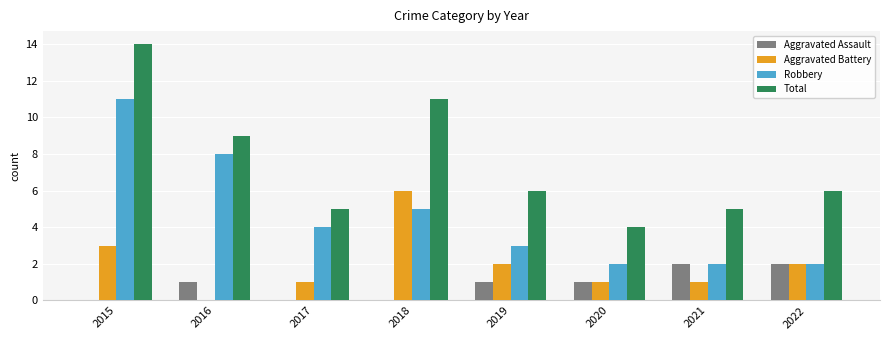

Which label corresponds to the largest value in the chart?

2015